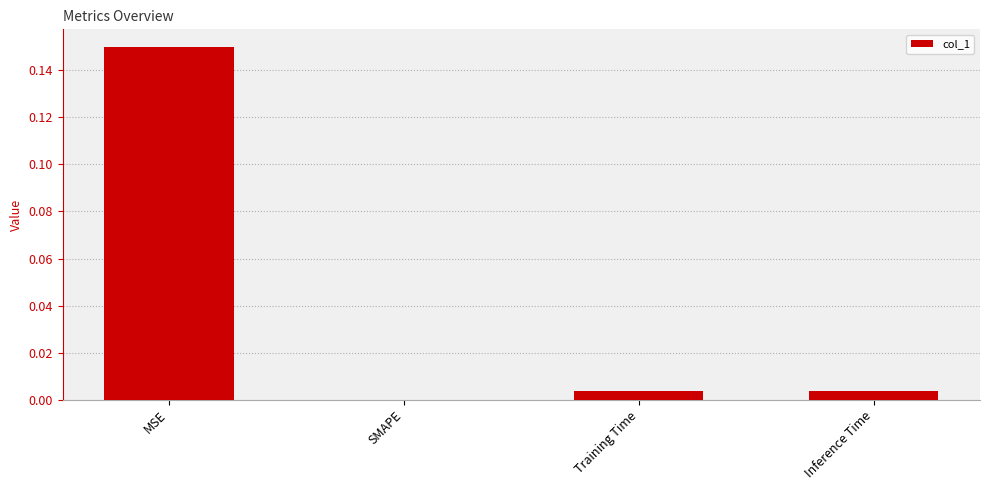

Between Training Time and SMAPE, which is larger?

Training Time